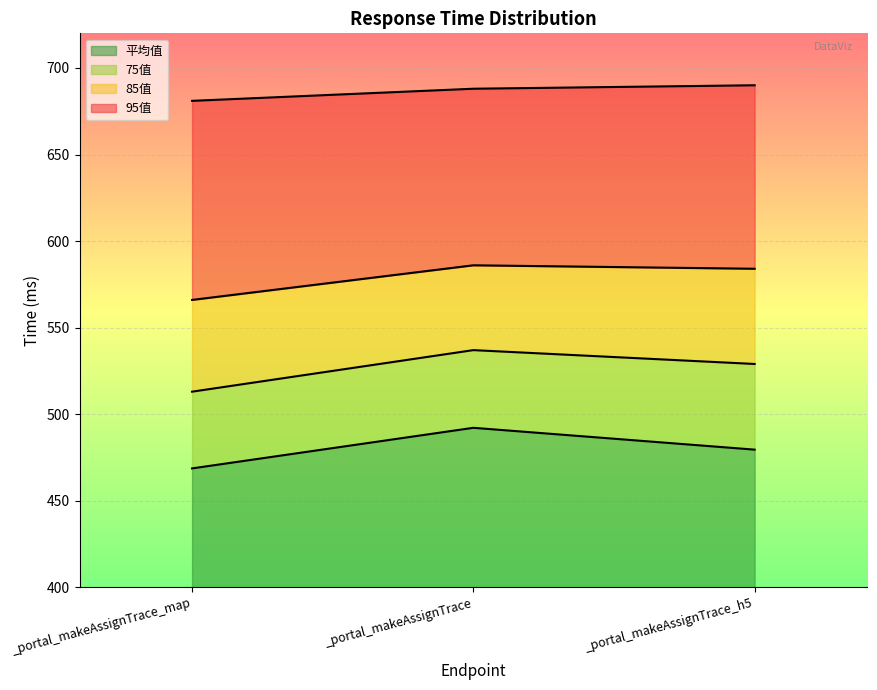

What is the difference between the highest and lowest values at _portal_makeAssignTrace_h5?

210.5